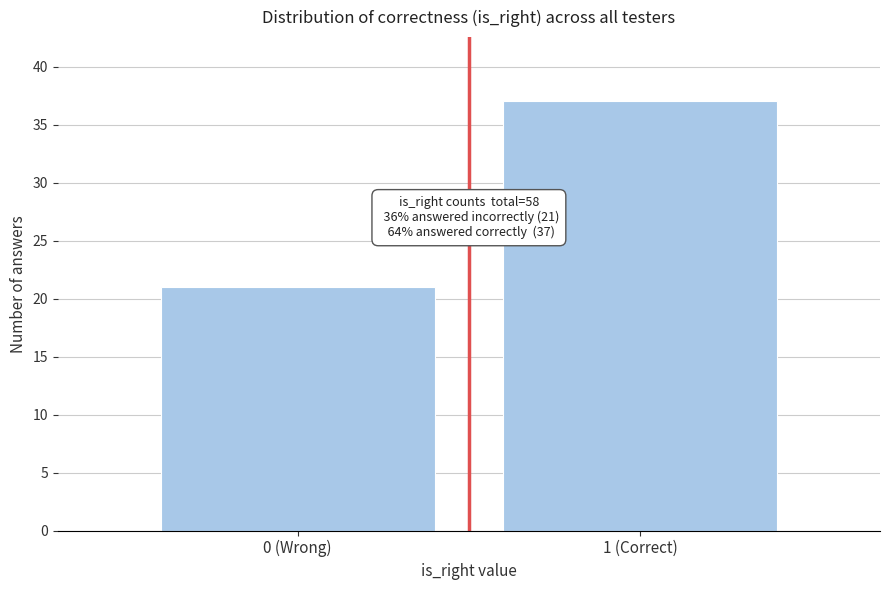

Reading left to right, list all the values displayed in this chart.

0 (Wrong)=21	1 (Correct)=37